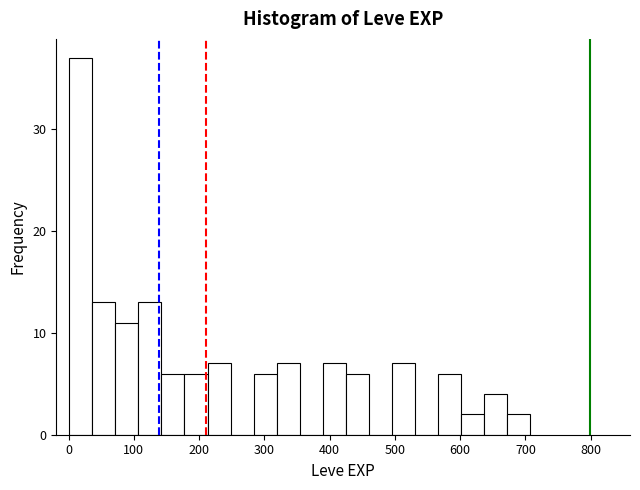

Around what value on the x-axis is the tallest bar? Give the approximate position of its centre, as read against the axis.

20